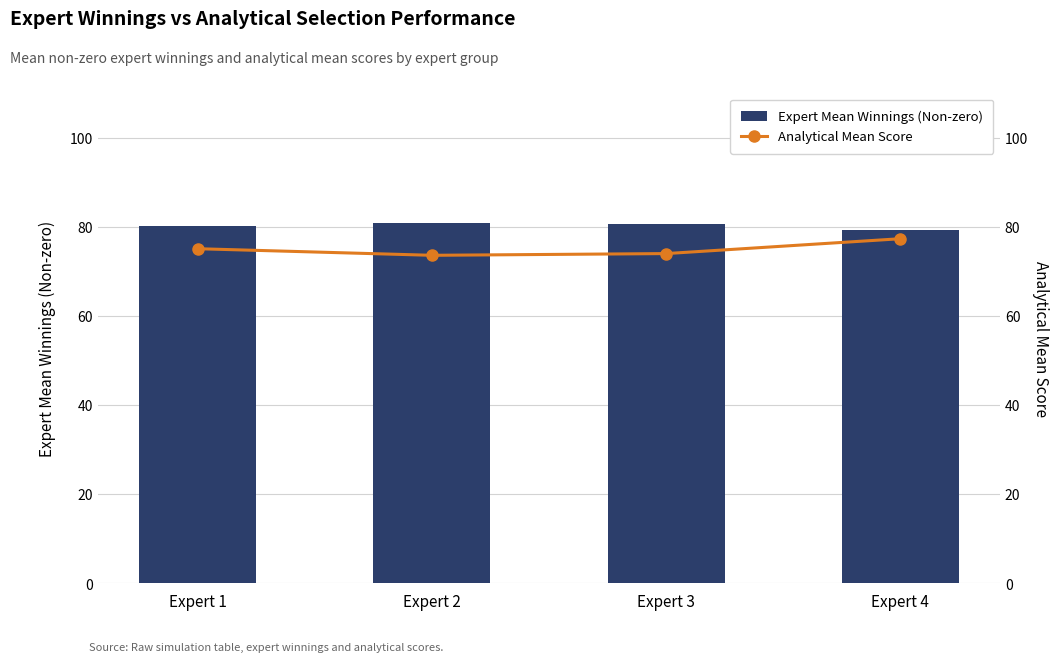

How many values in the Analytical Mean Score series are below 75?

2